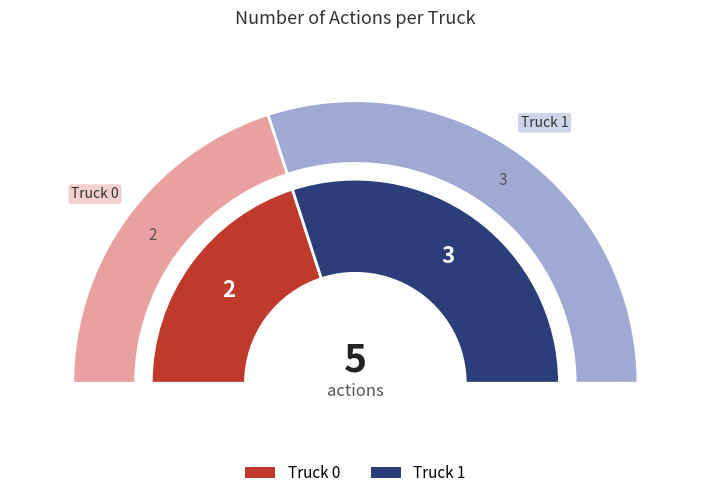

The Truck 1 slice represents 60% of the pie. True or false?

True